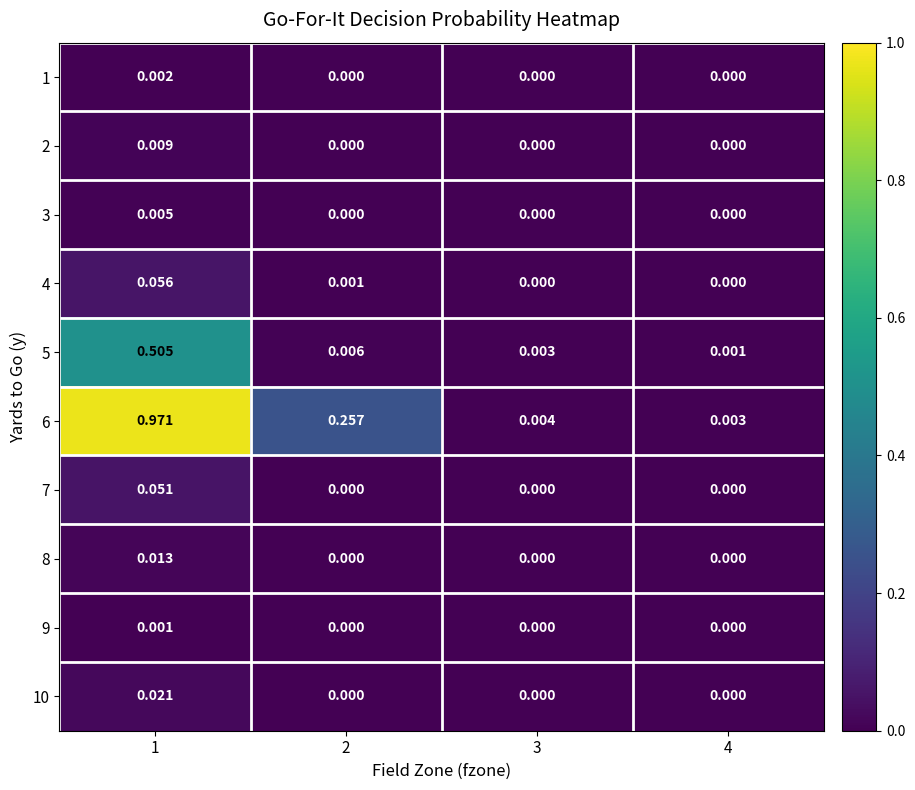

Is the value of 9 at 4 greater than the value of 2 at 1?

No